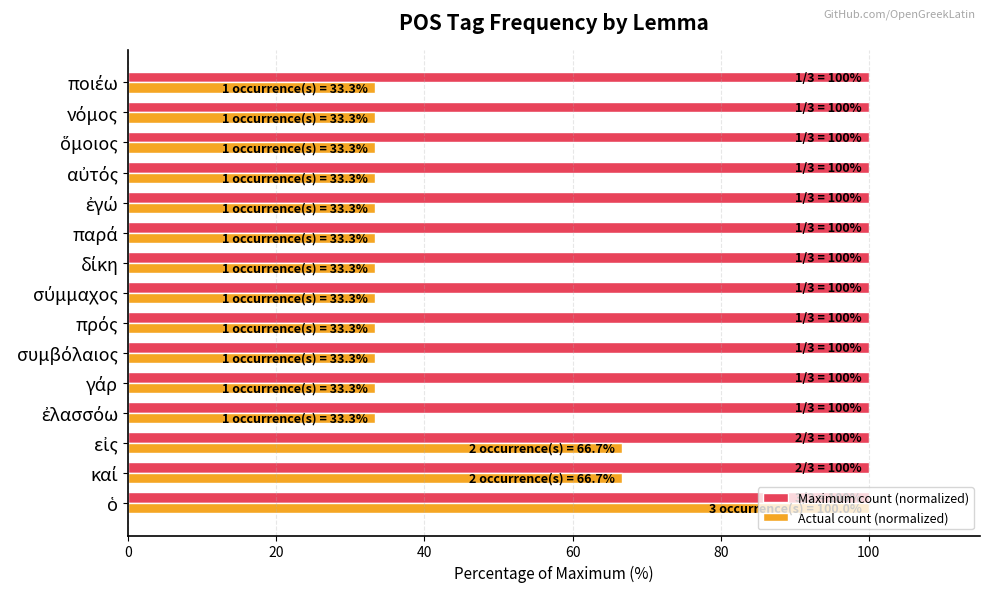

What is the highest value of the Maximum count (normalized) series?

100.0